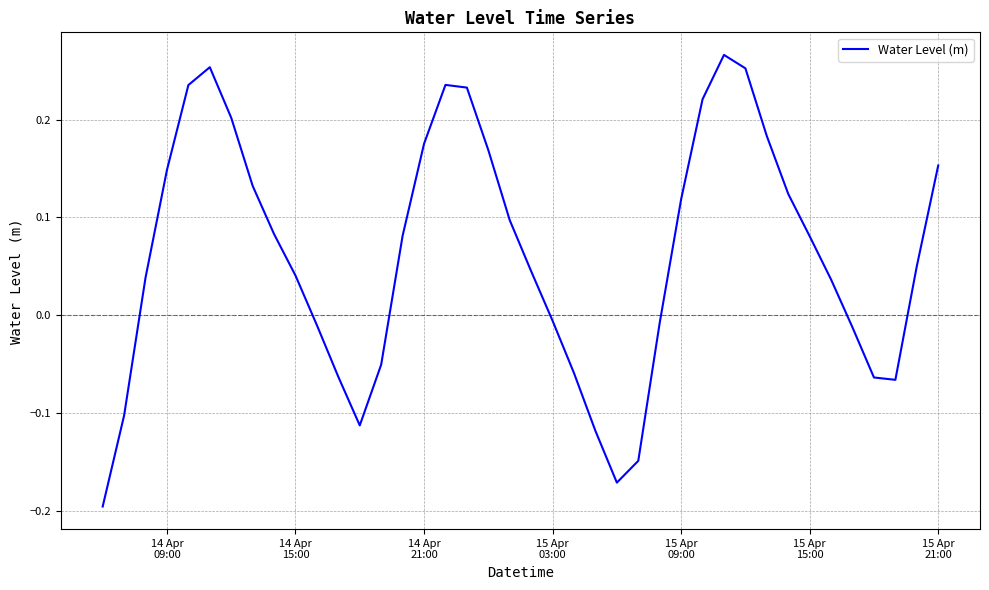

Does the chart display data point markers on the line(s)?

No